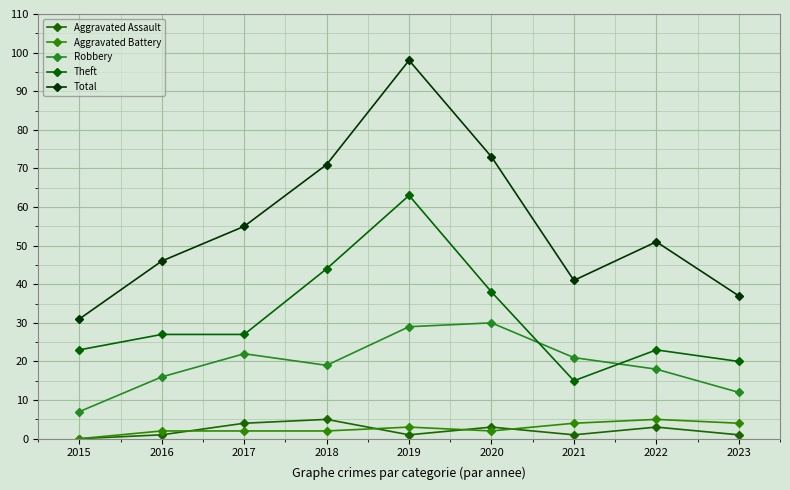

Reading left to right, transcribe all the data shown in this chart.

Aggravated Assault: 0	1	4	5	1	3	1	3	1
Aggravated Battery: 0	2	2	2	3	2	4	5	4
Robbery: 7	16	22	19	29	30	21	18	12
Theft: 23	27	27	44	63	38	15	23	20
Total: 31	46	55	71	98	73	41	51	37